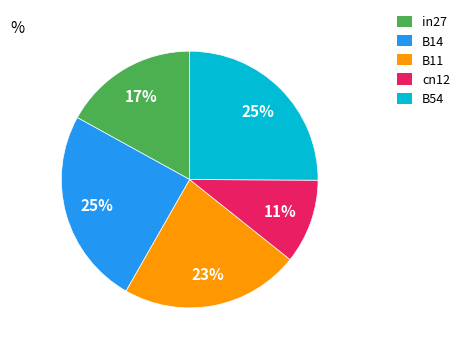

Between in27 and B54, which is larger?

B54